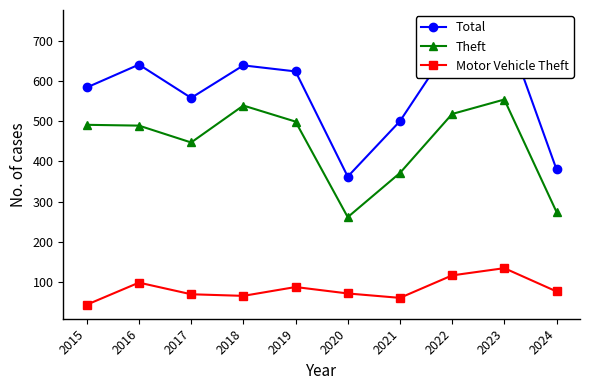

Does the chart have visible grid lines?

No